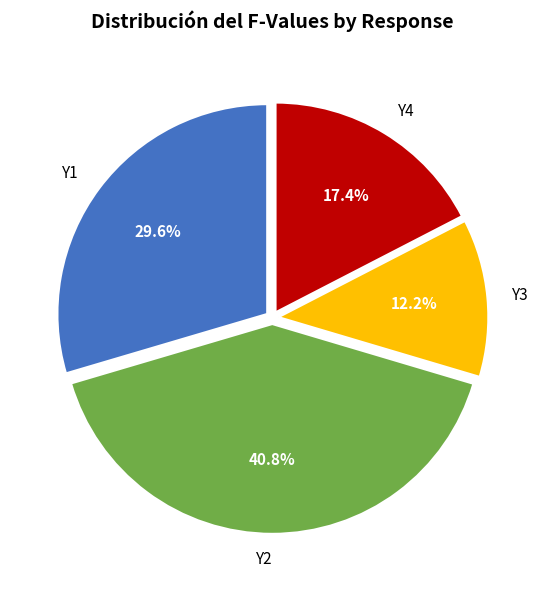

Does any single category account for the majority?

No